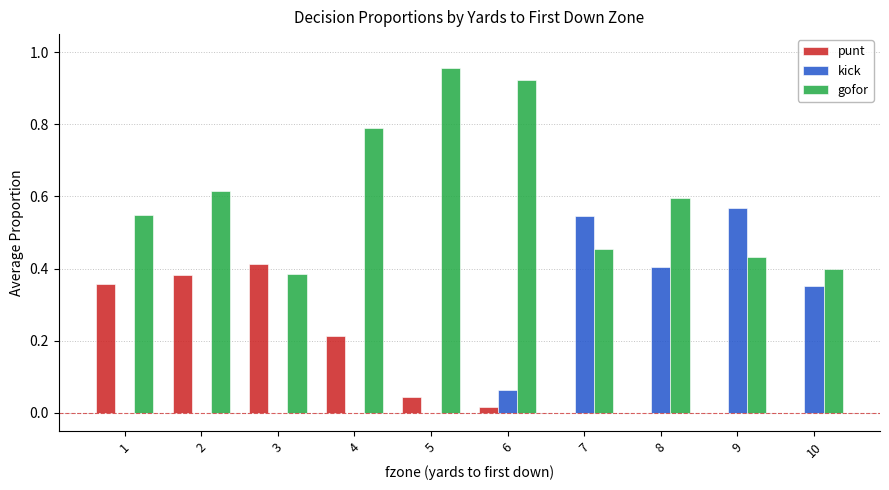

Between 3 and 9, which series saw the biggest shift?

kick